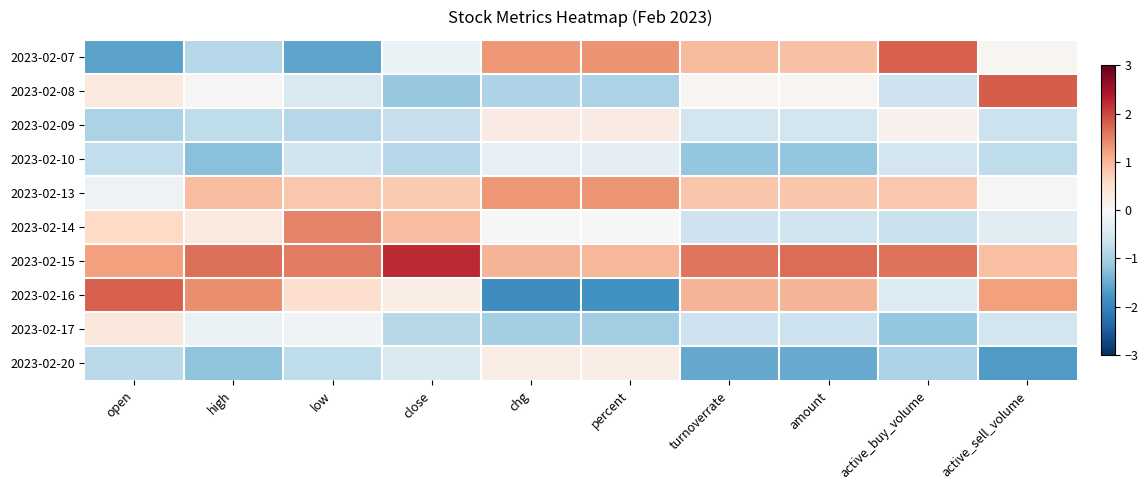

Reading left to right, extract all data points from this chart.

2023-02-07: open=-1.6	high=-0.9	low=-1.6	close=-0.2	chg=1.3	percent=1.3	turnoverrate=1.0	amount=0.9	active_buy_volume=1.8	active_sell_volume=0.1
2023-02-08: open=0.3	high=0.0	low=-0.5	close=-1.1	chg=-0.9	percent=-1.0	turnoverrate=0.1	amount=0.1	active_buy_volume=-0.6	active_sell_volume=1.8
2023-02-09: open=-1.0	high=-0.8	low=-0.9	close=-0.7	chg=0.3	percent=0.3	turnoverrate=-0.6	amount=-0.6	active_buy_volume=0.1	active_sell_volume=-0.7
2023-02-10: open=-0.7	high=-1.3	low=-0.6	close=-0.9	chg=-0.3	percent=-0.3	turnoverrate=-1.1	amount=-1.2	active_buy_volume=-0.6	active_sell_volume=-0.8
2023-02-13: open=-0.1	high=0.9	low=0.8	close=0.8	chg=1.3	percent=1.3	turnoverrate=0.8	amount=0.8	active_buy_volume=0.8	active_sell_volume=0.0
2023-02-14: open=0.6	high=0.3	low=1.5	close=0.9	chg=-0.0	percent=-0.0	turnoverrate=-0.6	amount=-0.6	active_buy_volume=-0.7	active_sell_volume=-0.3
2023-02-15: open=1.2	high=1.6	low=1.6	close=2.2	chg=1.0	percent=1.0	turnoverrate=1.6	amount=1.7	active_buy_volume=1.6	active_sell_volume=0.9
2023-02-16: open=1.8	high=1.4	low=0.5	close=0.2	chg=-1.9	percent=-1.8	turnoverrate=1.0	amount=1.0	active_buy_volume=-0.4	active_sell_volume=1.2
2023-02-17: open=0.3	high=-0.2	low=-0.1	close=-0.8	chg=-1.0	percent=-1.0	turnoverrate=-0.6	amount=-0.6	active_buy_volume=-1.2	active_sell_volume=-0.6
2023-02-20: open=-0.8	high=-1.2	low=-0.8	close=-0.4	chg=0.2	percent=0.2	turnoverrate=-1.5	amount=-1.5	active_buy_volume=-0.9	active_sell_volume=-1.7